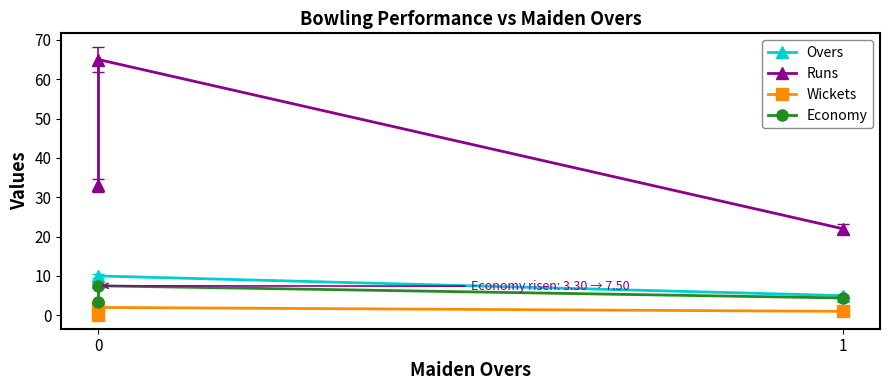

Reading left to right, extract all data points from this chart.

Overs: 0=8.4	1=10.0	2=5.0
Runs: 0=33.0	1=65.0	2=22.0
Wickets: 0=0.0	1=2.0	2=1.0
Economy: 0=3.3	1=7.5	2=4.4